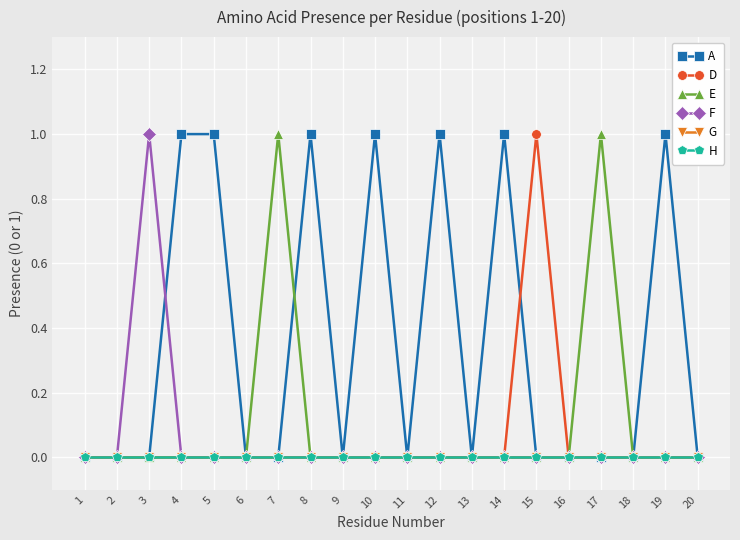

Does the chart have visible grid lines?

Yes